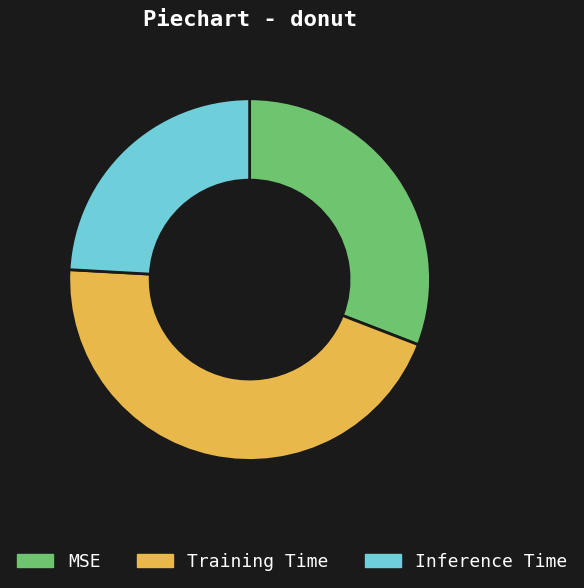

Which category has the smallest portion of the pie?

Inference Time